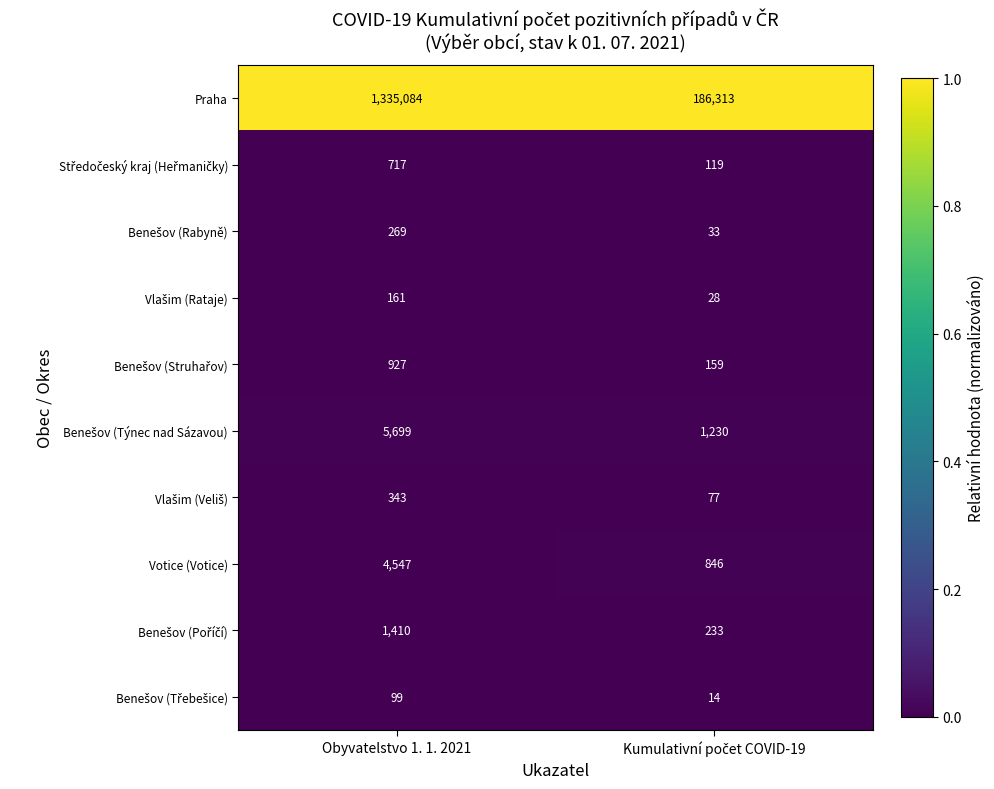

What is the minimum value shown in the chart?

14